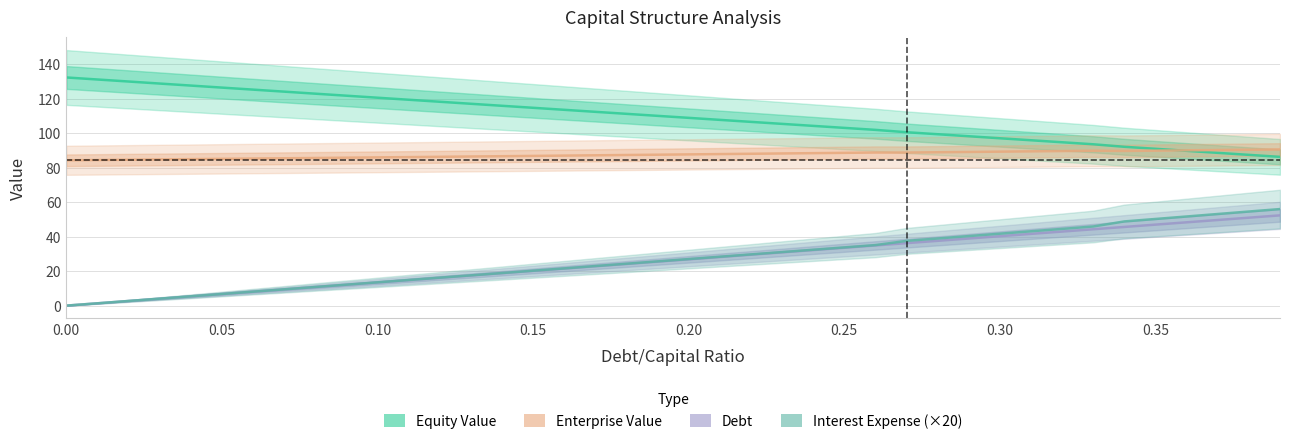

Reading left to right, extract all data points from this chart.

Equity Value: 132.2	131.1	129.9	128.7	127.5	126.3	125.2	124.0	122.8	121.7	120.5	119.3	118.2	117.0	115.8	114.7	113.5	112.3	111.2	110.0	108.8	107.7	106.5	105.3	104.2	103.0	101.8	100.5	99.3	98.2	97.0	95.8	94.7	93.5	92.0	90.9	89.7	88.5	87.4	86.2
Enterprise Value: 84.2	84.4	84.6	84.7	84.9	85.1	85.2	85.4	85.6	85.7	85.9	86.1	86.2	86.4	86.6	86.8	86.9	87.1	87.3	87.5	87.6	87.8	88.0	88.2	88.4	88.5	88.7	88.7	88.9	89.0	89.2	89.4	89.6	89.8	89.7	89.8	90.0	90.2	90.3	90.5
Debt: 0.0	1.3	2.7	4.0	5.4	6.7	8.1	9.4	10.7	12.1	13.4	14.8	16.1	17.4	18.8	20.1	21.5	22.8	24.1	25.5	26.8	28.2	29.5	30.9	32.2	33.5	34.9	36.2	37.5	38.9	40.2	41.6	42.9	44.3	45.6	46.9	48.3	49.6	51.0	52.3
Interest Expense (×20): 0.0	1.3	2.7	4.0	5.4	6.7	8.1	9.4	10.8	12.1	13.5	14.8	16.2	17.5	18.9	20.2	21.6	22.9	24.3	25.6	27.0	28.3	29.7	31.0	32.4	33.7	35.1	37.5	38.9	40.3	41.7	43.1	44.5	45.9	48.8	50.2	51.7	53.1	54.5	56.0